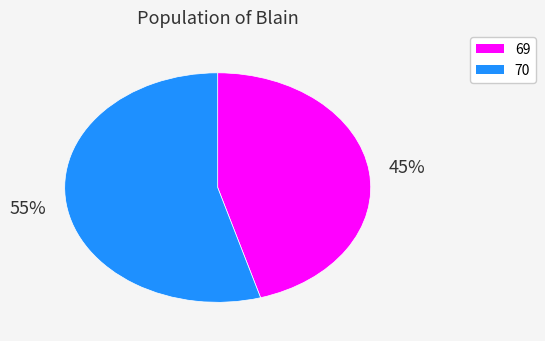

To the nearest percent, what percentage of the pie is 70?

55%